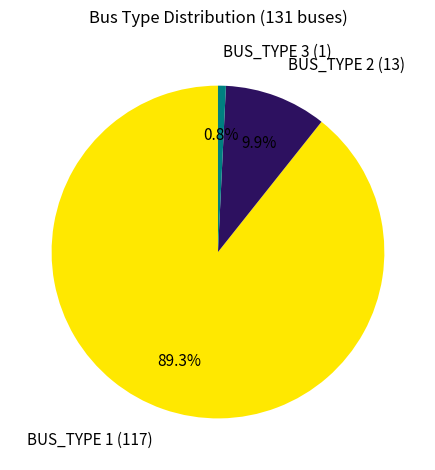

Is it true that BUS_TYPE 1 is 98% of the pie?

False